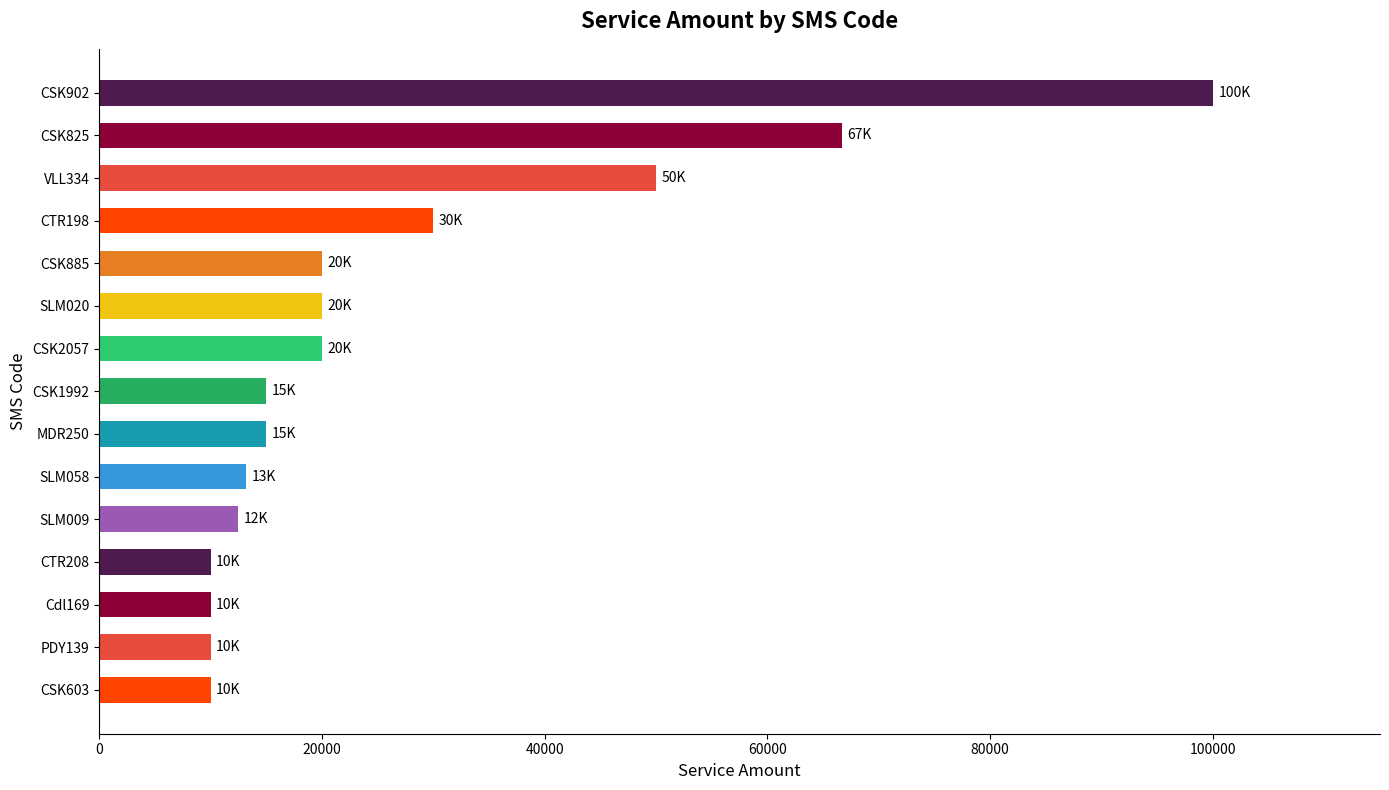

Does the chart contain any negative values?

No